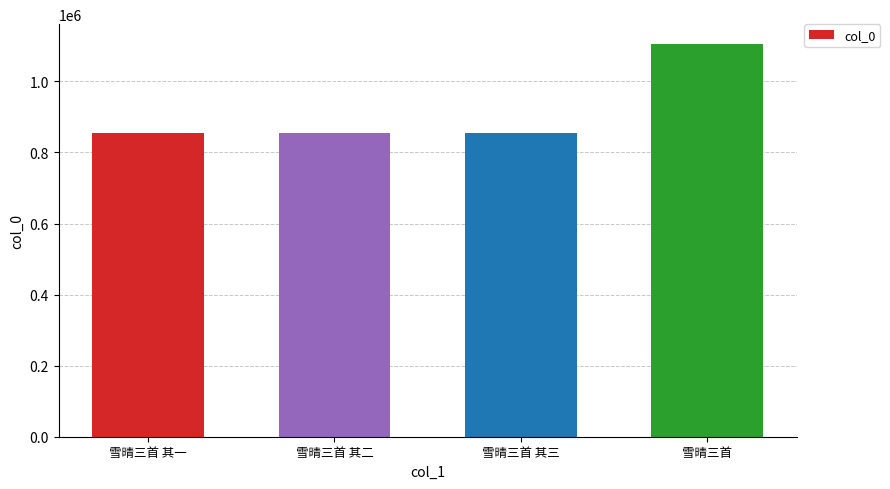

What is the change in value from 雪晴三首 其一 to 雪晴三首?

+249600